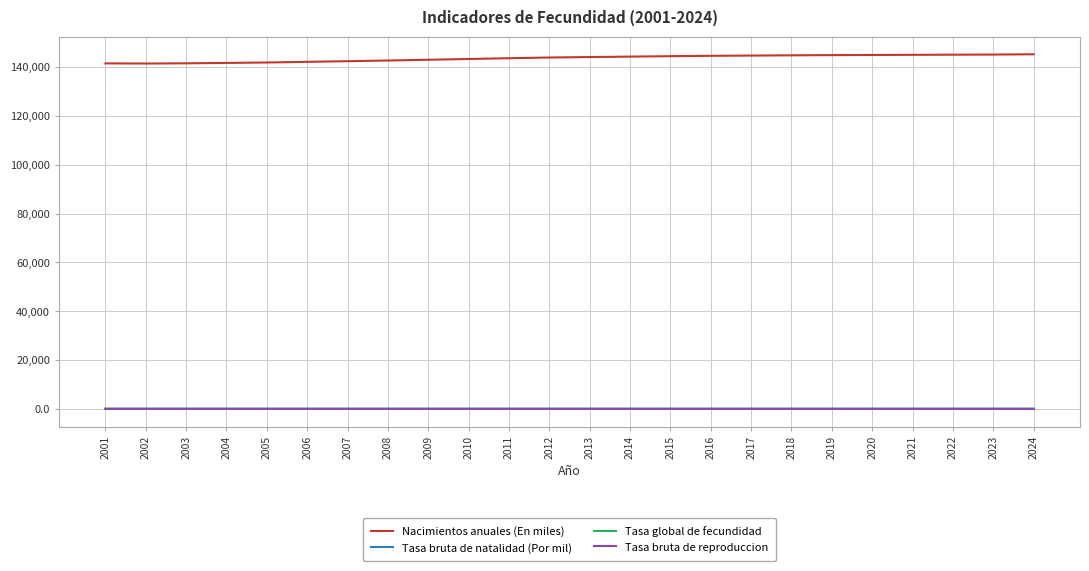

What is the maximum value shown in the chart?

145227.7